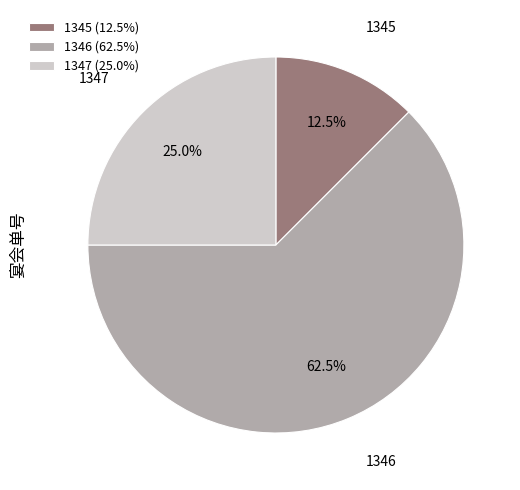

What is the total percentage of 1345 and 1346?

75.0%